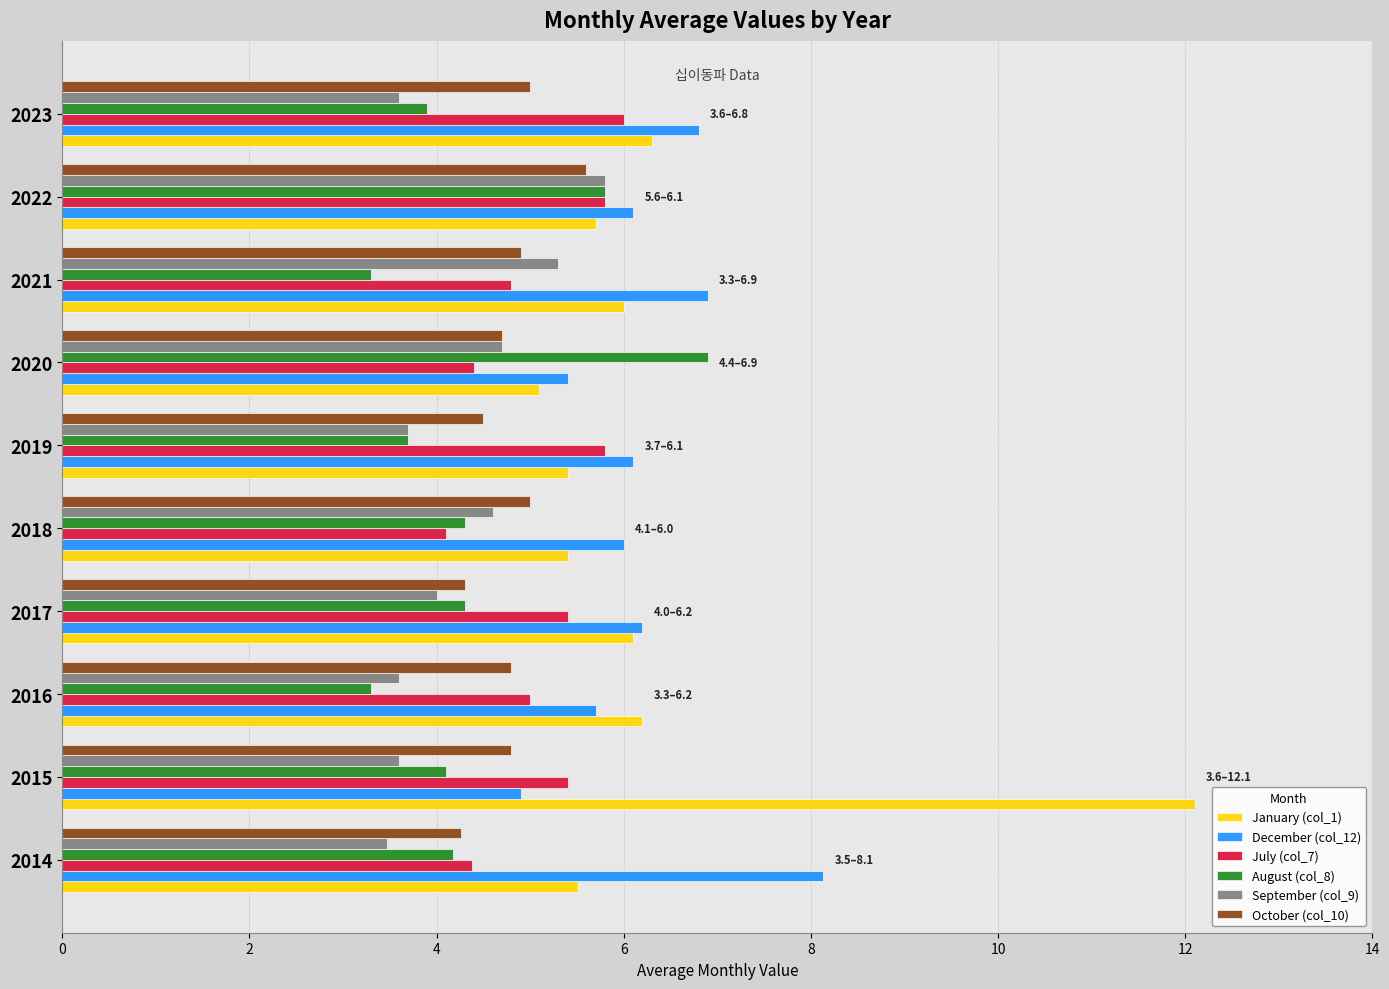

What is the maximum value for December (col_12)?

8.1